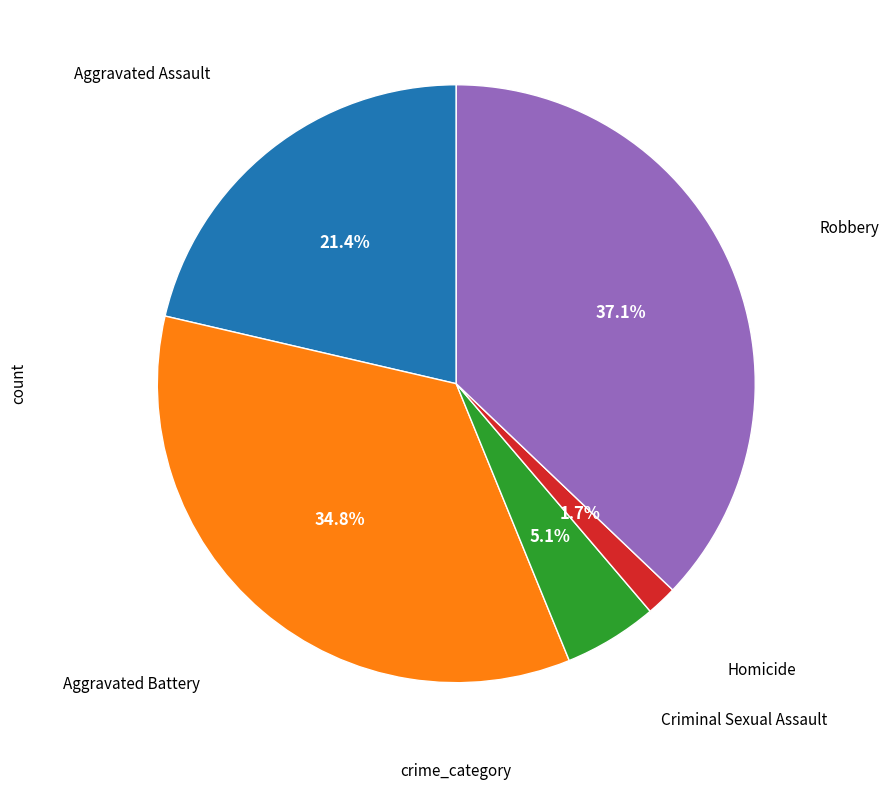

Is there a majority slice in this chart?

No